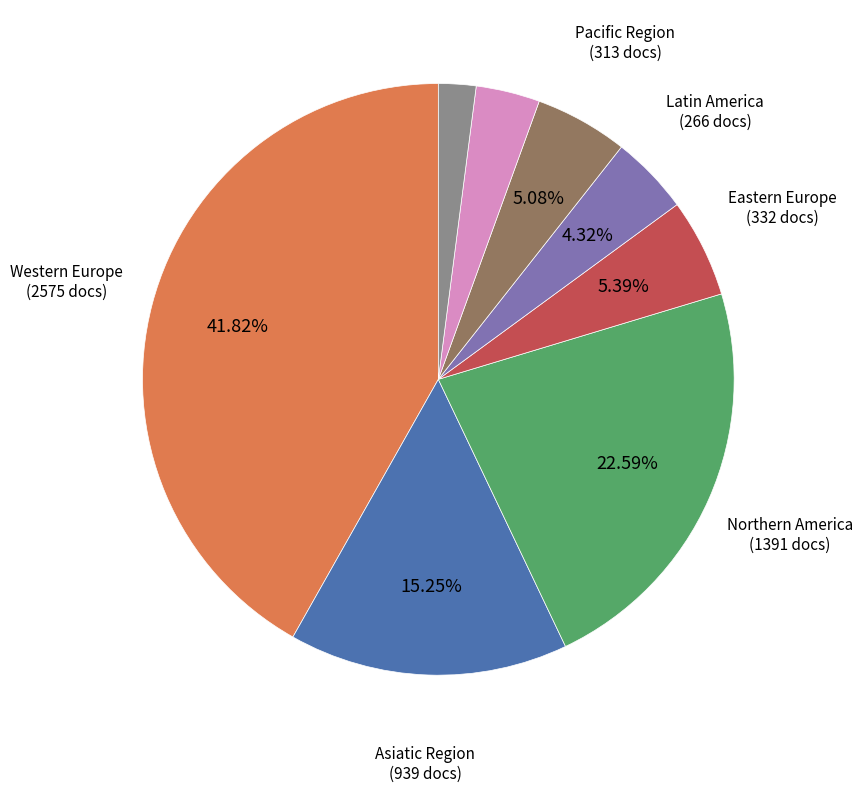

To the nearest percent, what is the average slice percentage?

12%